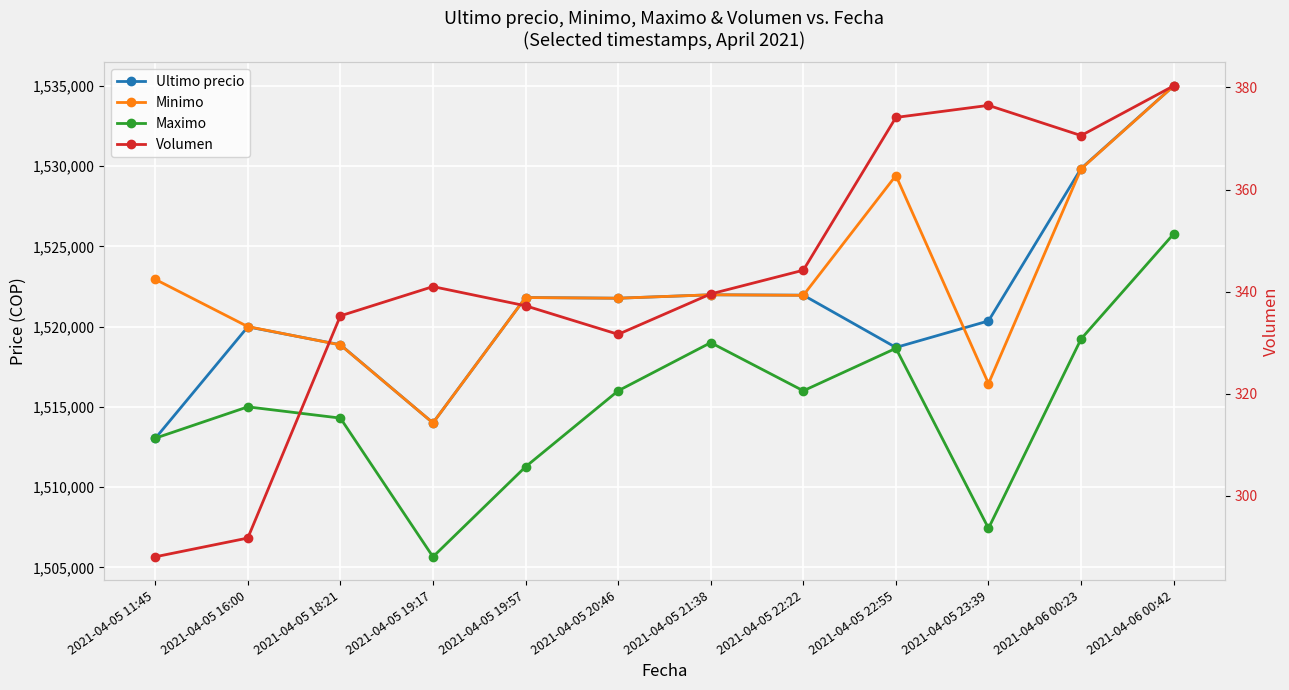

What is the minimum value for Volumen?

288.1